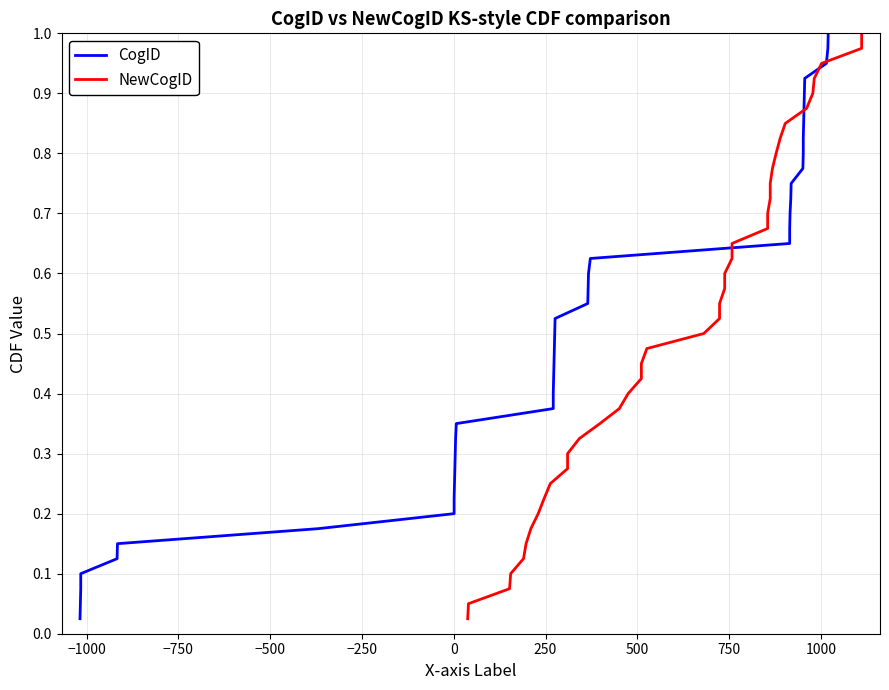

At how many categories does at least one series exceed 0?

40